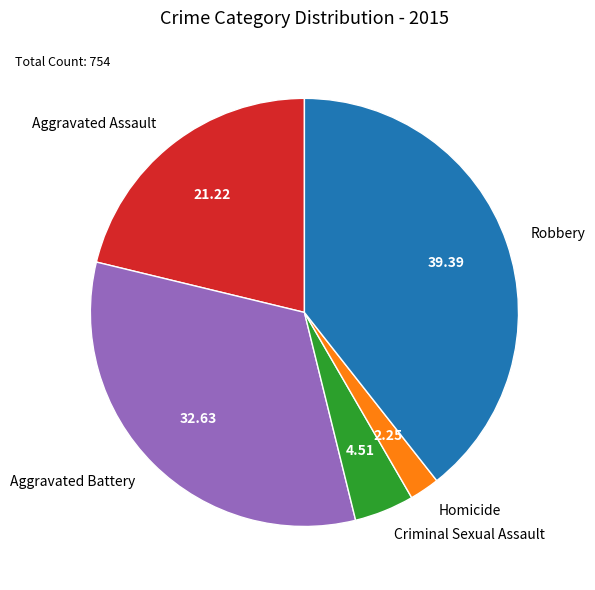

Is Aggravated Battery the majority of the pie?

No